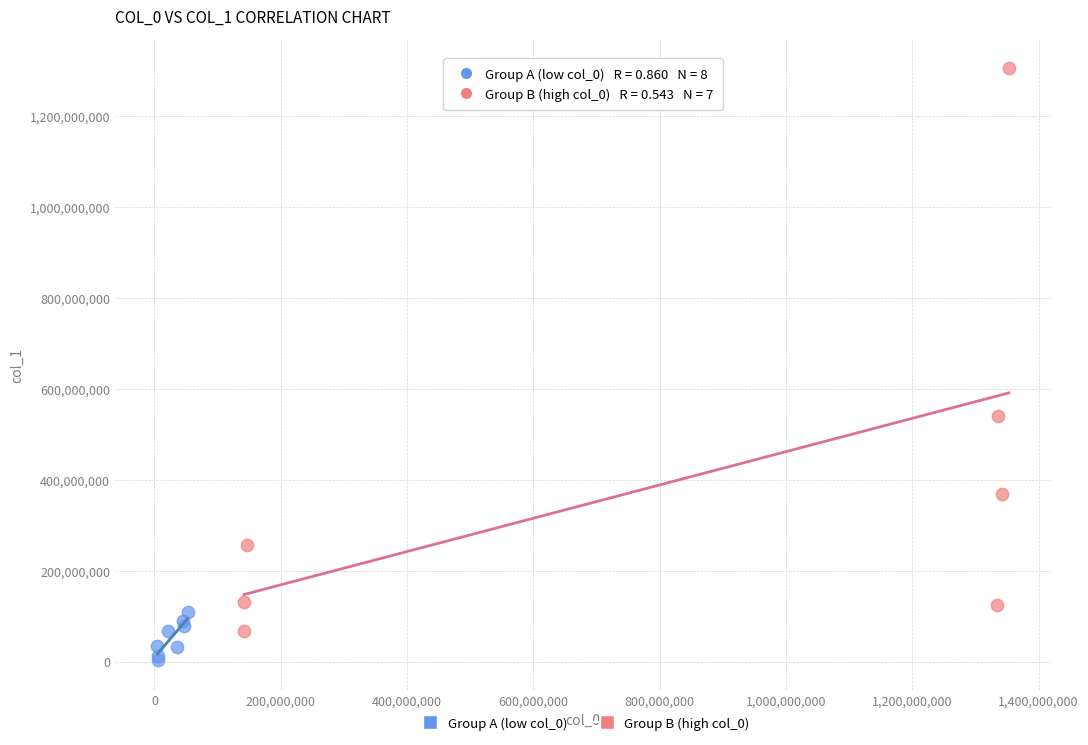

Which series reaches the maximum Y coordinate?

Group B (high col_0)